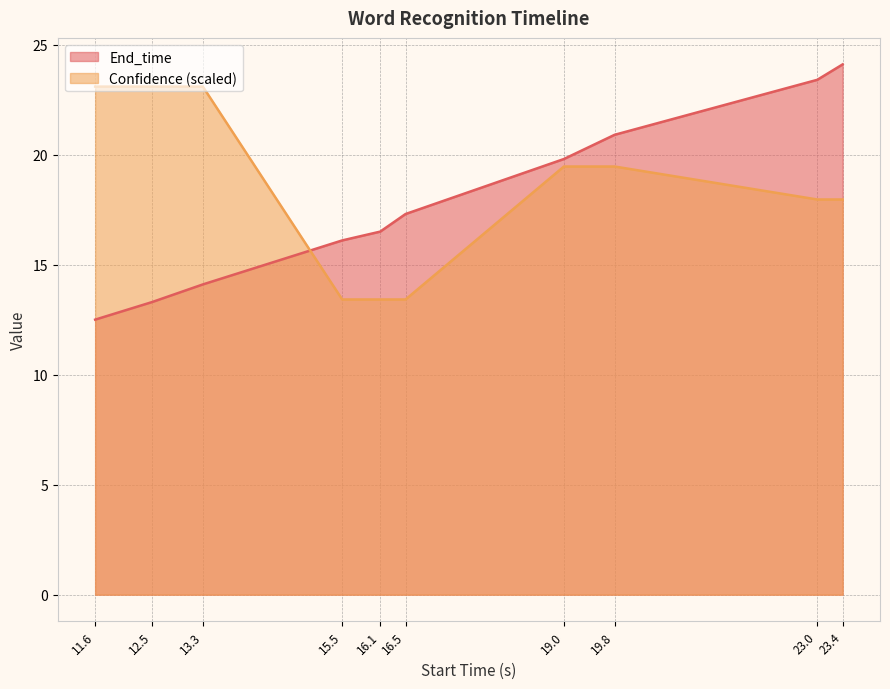

Read the End_time value at 19.8.

20.9